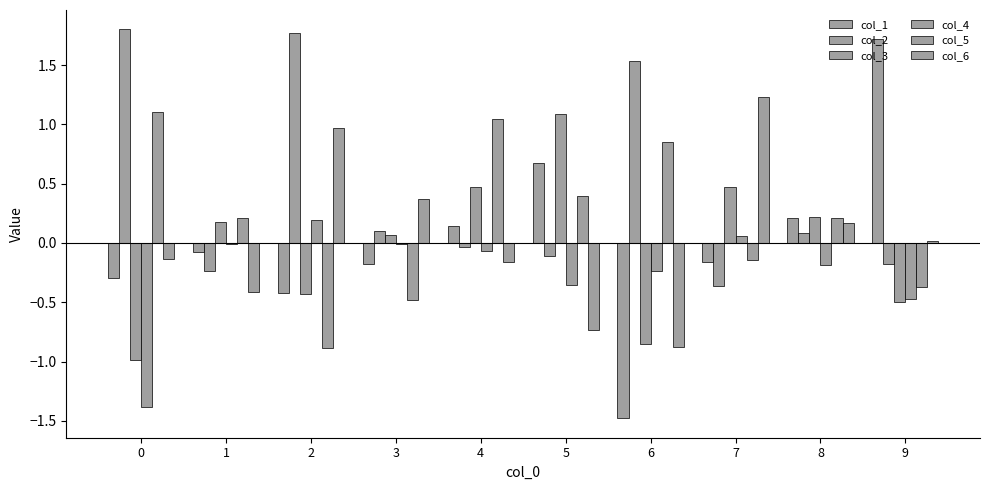

True or false: col_2 has a value of 2.5 at 2.

False